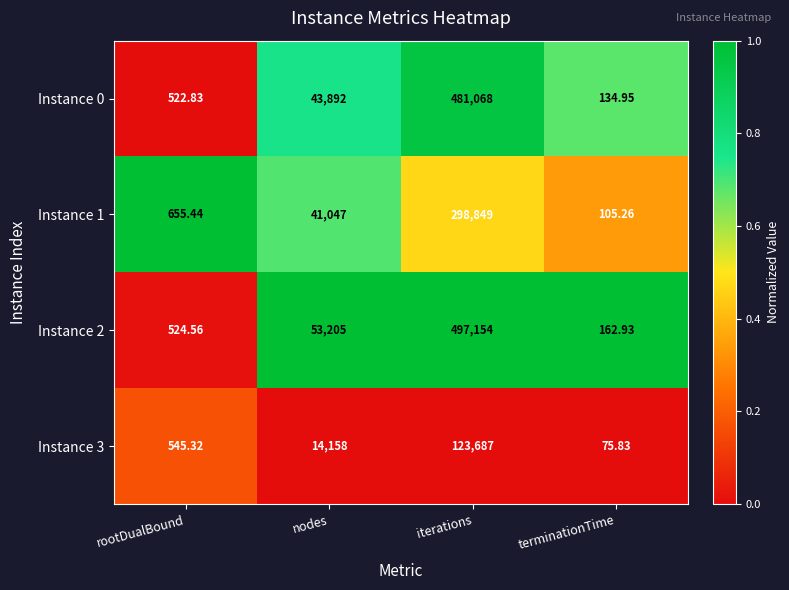

Is the value of Instance 2 at nodes greater than the value of Instance 0 at nodes?

Yes